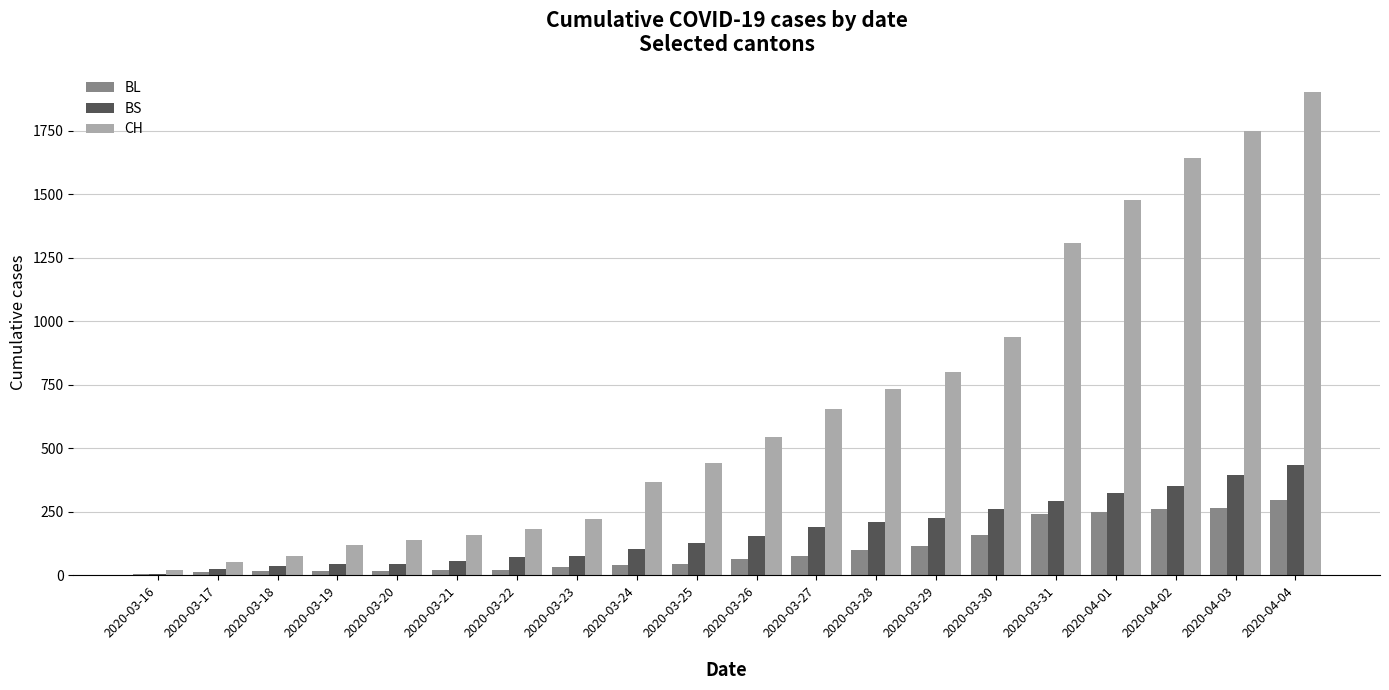

Count the number of categories in the chart.

20